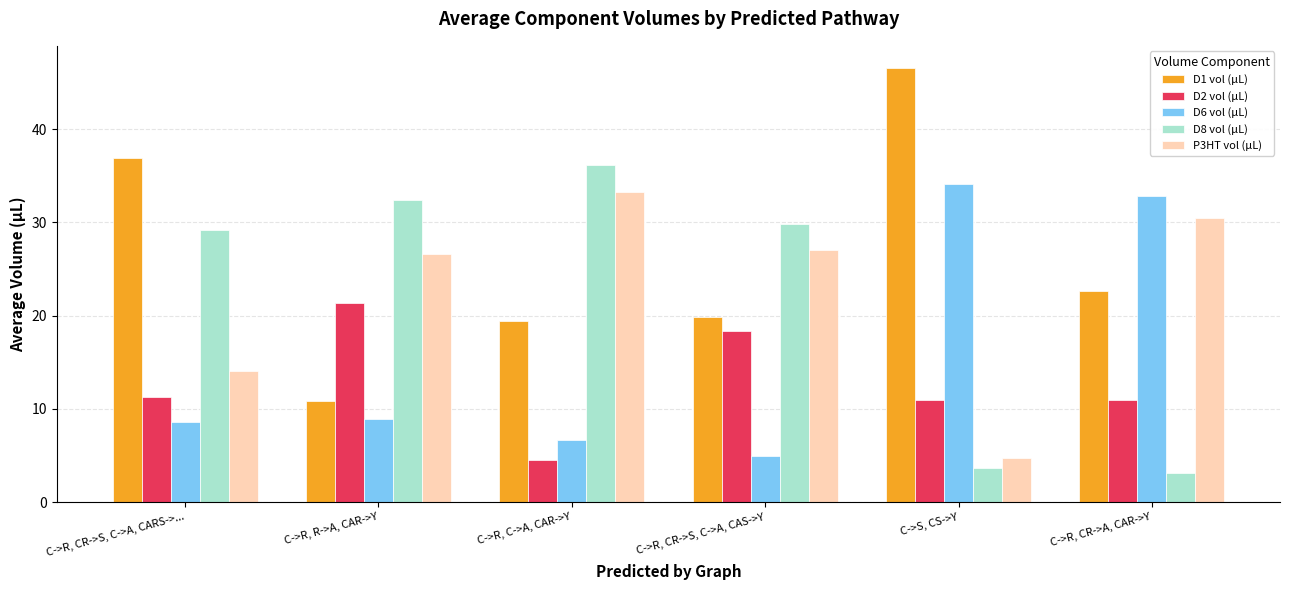

What position from the left is C->R, R->A, CAR->Y?

2